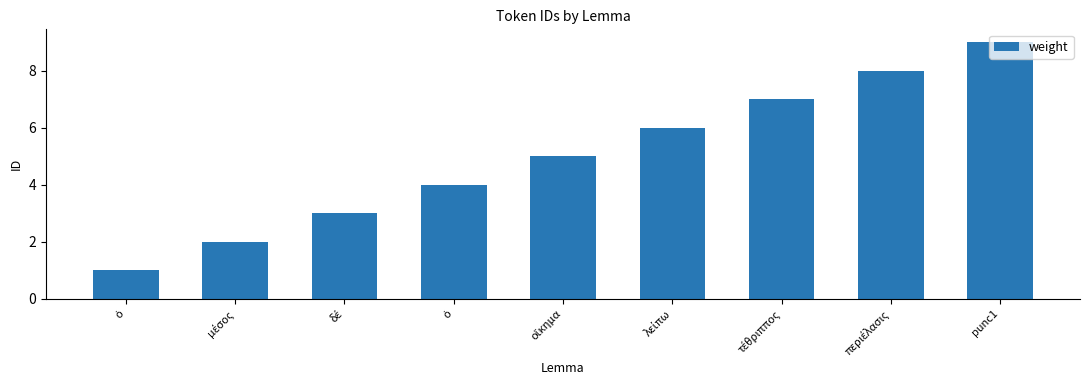

How many series are shown in this chart?

1